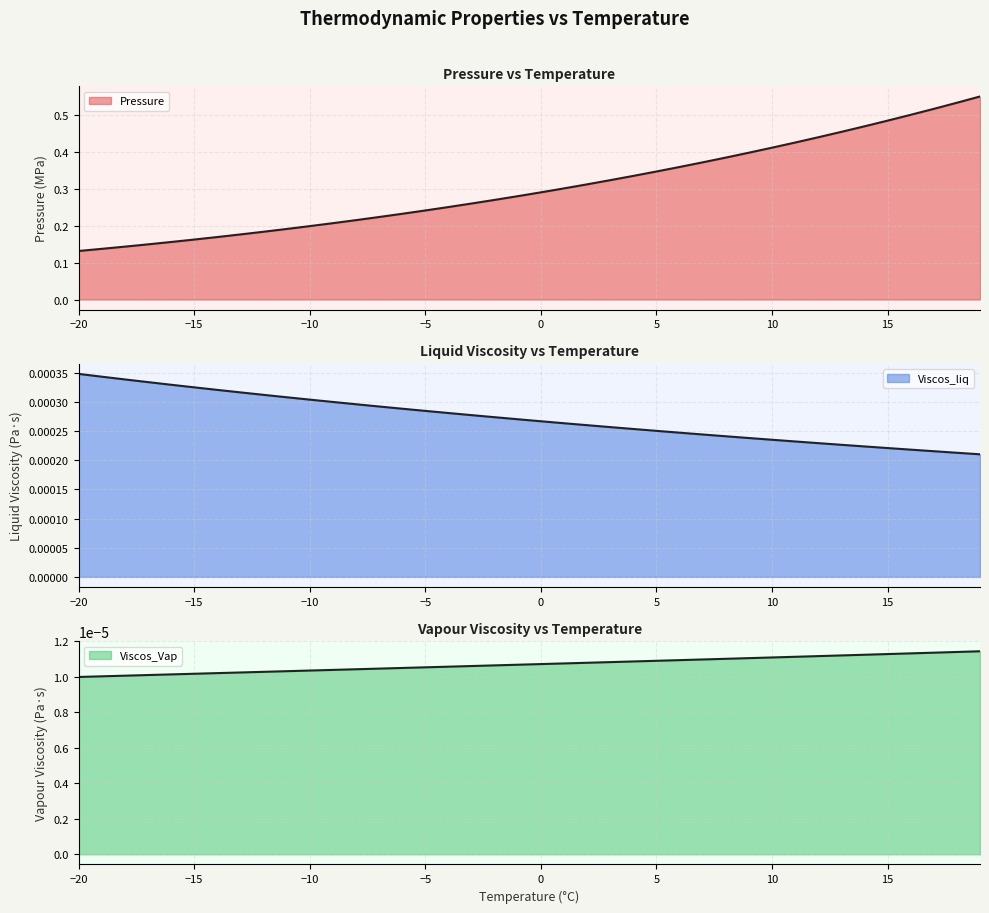

What is the approximate value of Pressure at 19?

0.6